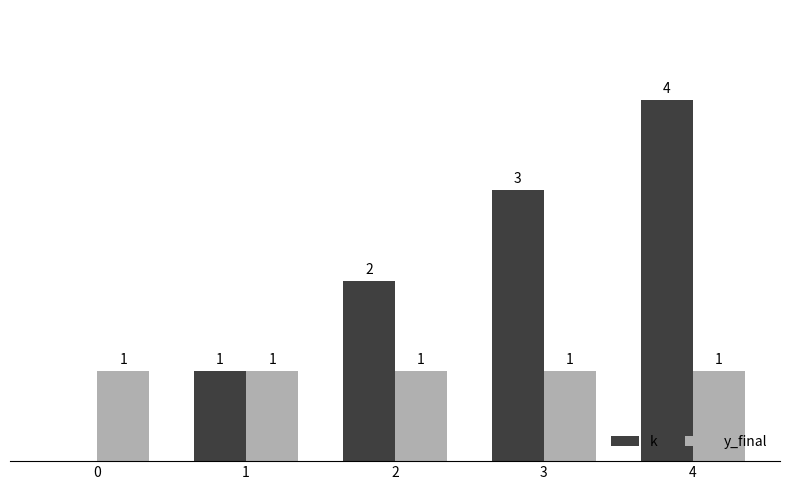

Is the value of y_final at 4 greater than the value of k at 4?

No